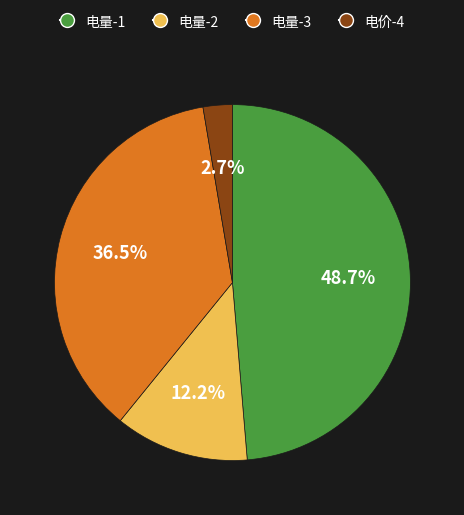

Which slice is the largest?

电量-1